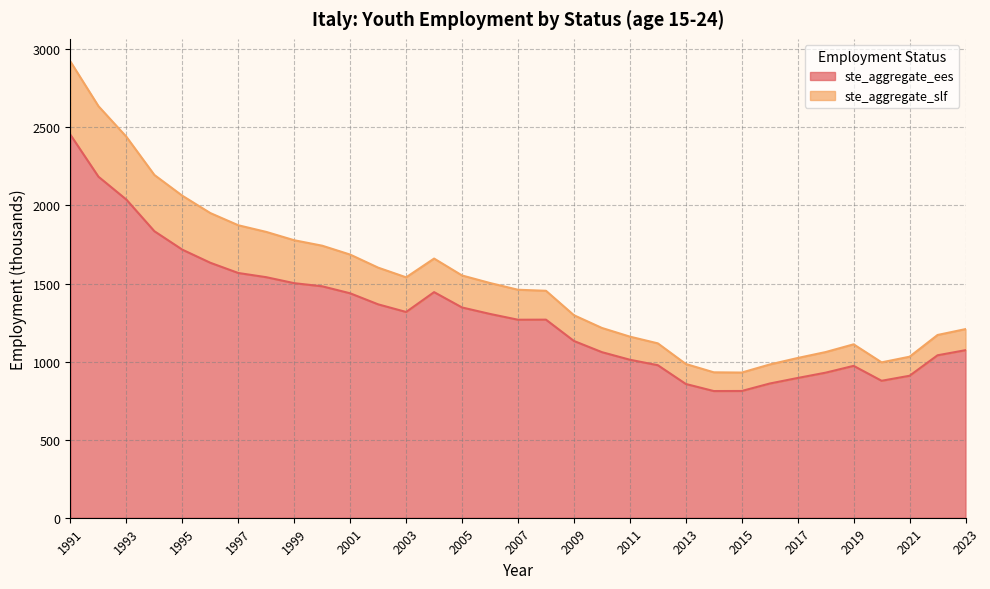

What are all the series names shown in the legend?

ste_aggregate_ees, ste_aggregate_slf